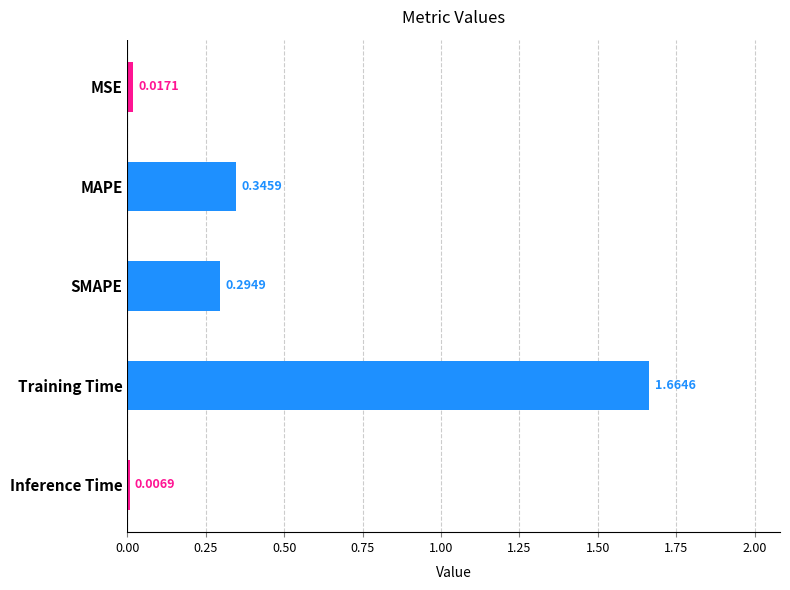

What is the average value?

0.5